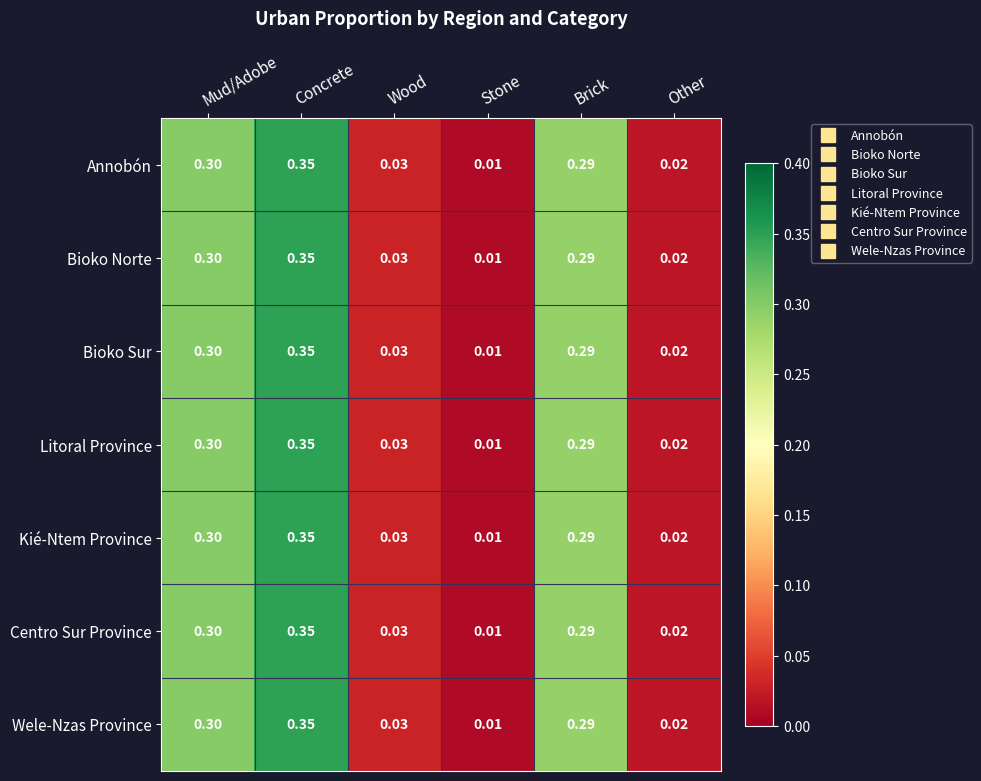

Where is Annobón nearest to the value 0?

Stone